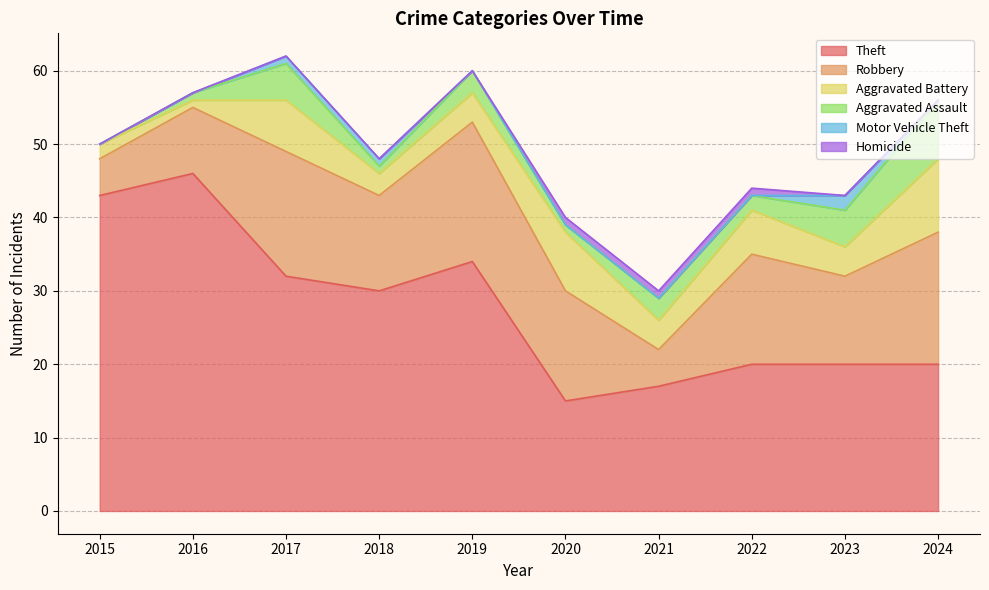

Reading right to left, transcribe all the data shown in this chart.

Theft: 2024=20	2023=20	2022=20	2021=17	2020=15	2019=34	2018=30	2017=32	2016=46	2015=43
Robbery: 2024=18	2023=12	2022=15	2021=5	2020=15	2019=19	2018=13	2017=17	2016=9	2015=5
Aggravated Battery: 2024=10	2023=4	2022=6	2021=4	2020=8	2019=4	2018=3	2017=7	2016=1	2015=2
Aggravated Assault: 2024=8	2023=5	2022=2	2021=3	2020=1	2019=3	2018=1	2017=5	2016=1	2015=0
Motor Vehicle Theft: 2024=0	2023=2	2022=0	2021=0	2020=0	2019=0	2018=1	2017=1	2016=0	2015=0
Homicide: 2024=0	2023=0	2022=1	2021=1	2020=1	2019=0	2018=0	2017=0	2016=0	2015=0